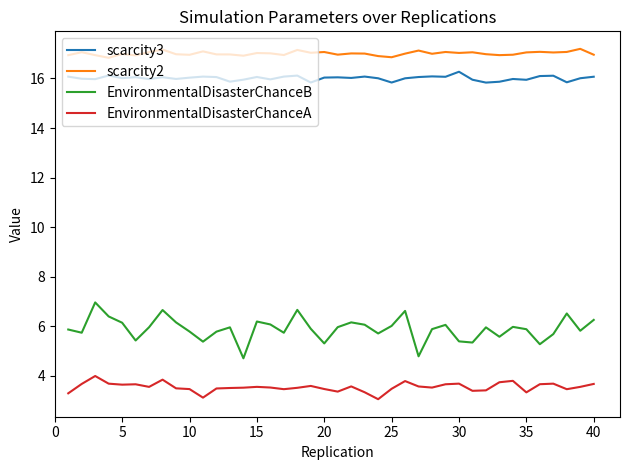

Which series has the widest spread of values?

EnvironmentalDisasterChanceB